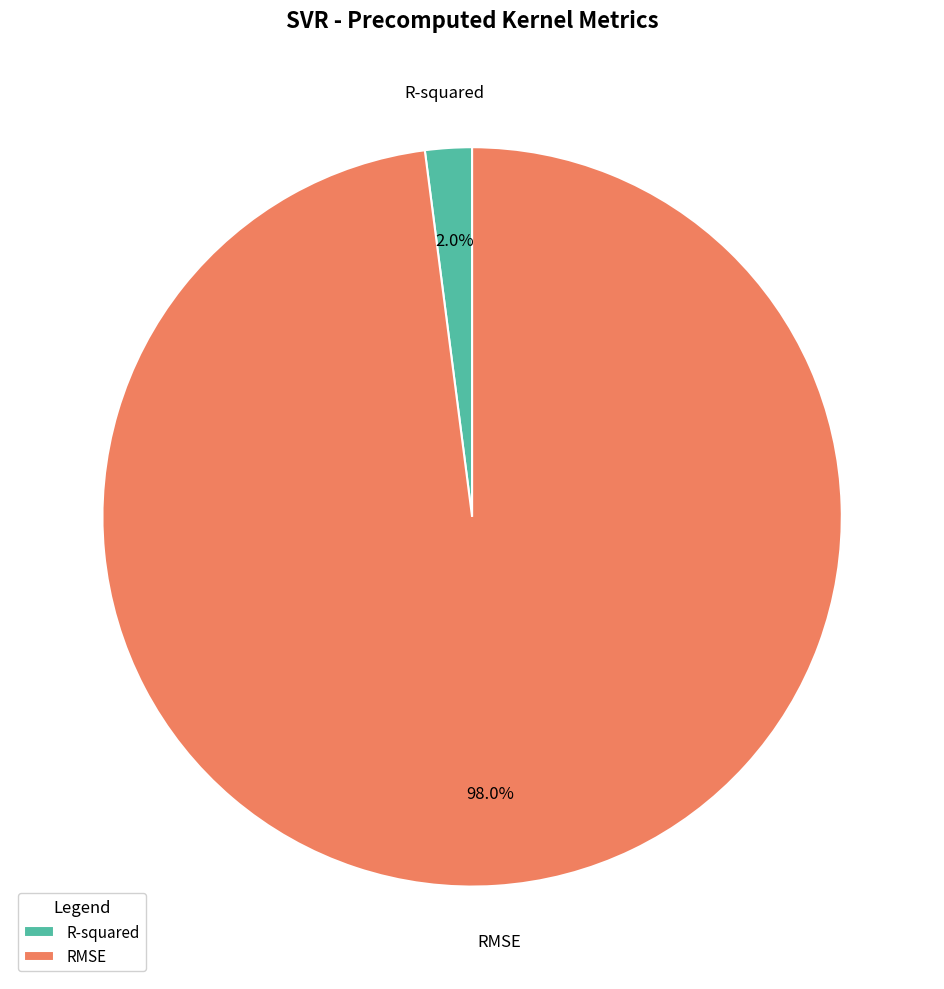

To the nearest percent, what portion does R-squared represent?

2%